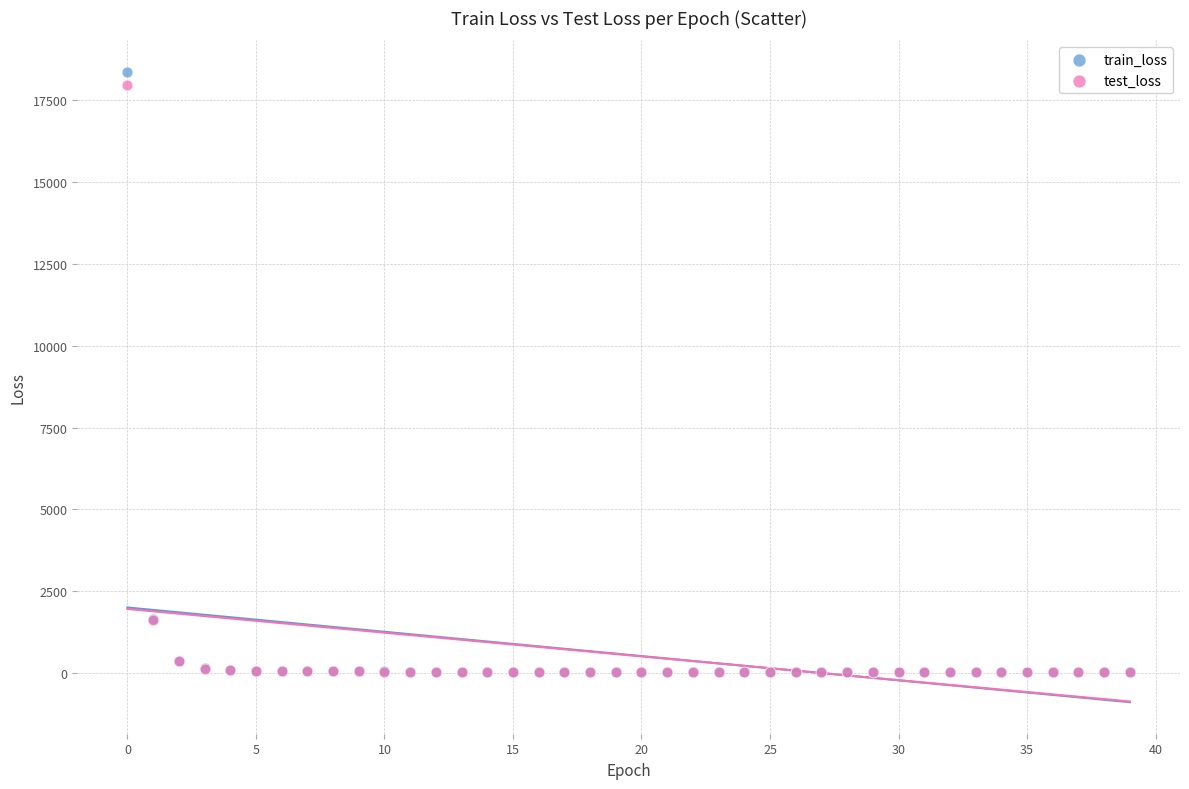

Which series has the widest spread of Y values?

train_loss